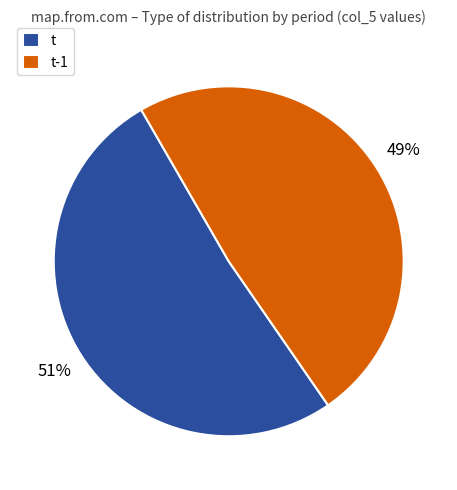

To the nearest percent, what is the average slice percentage?

50%